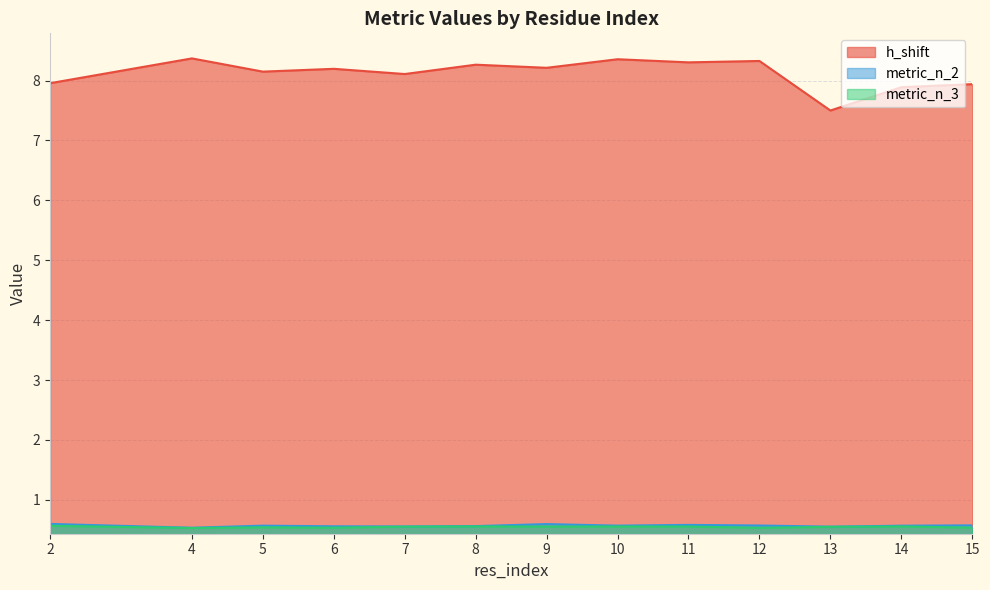

Is the value of metric_n_2 at 5 greater than the value of metric_n_3 at 6?

Yes